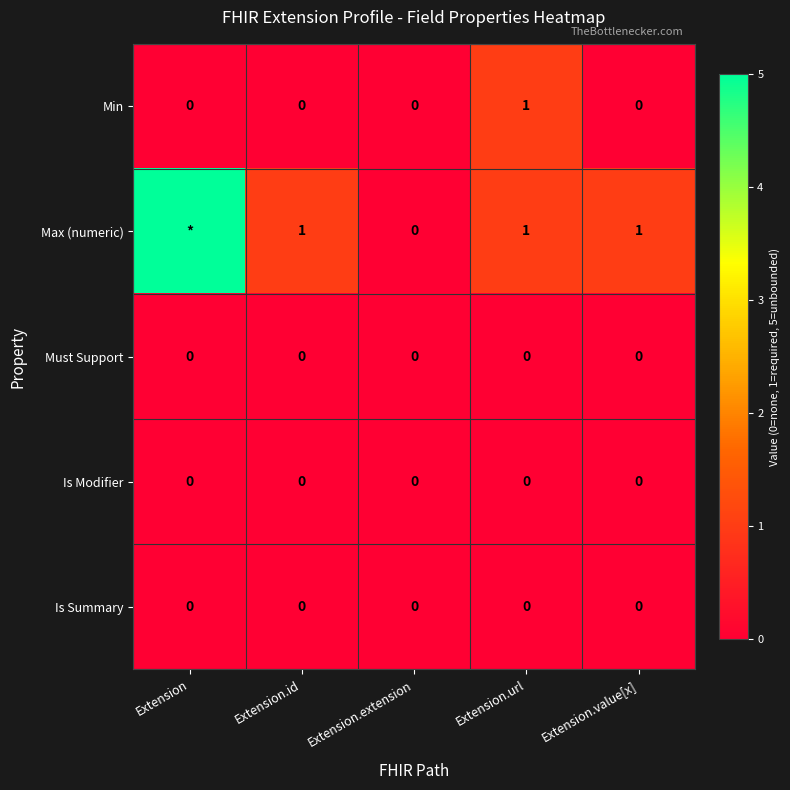

Which has a higher value, Extension.url or Extension.extension?

Extension.url